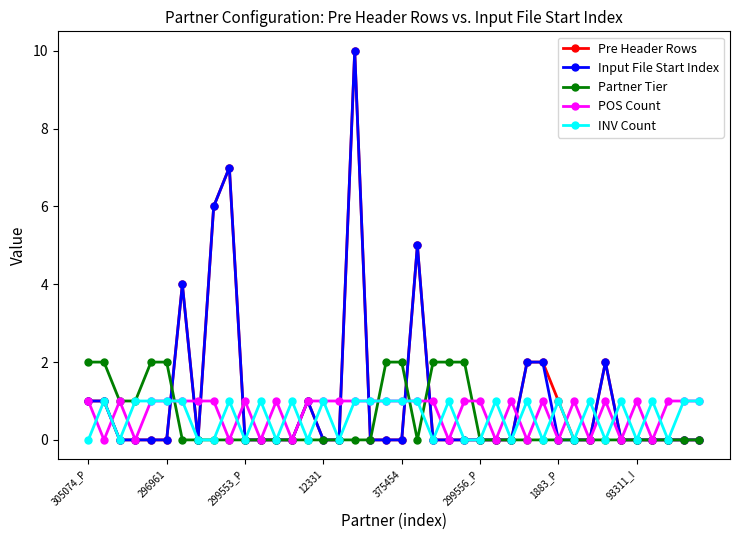

What is the maximum value shown in the chart?

10